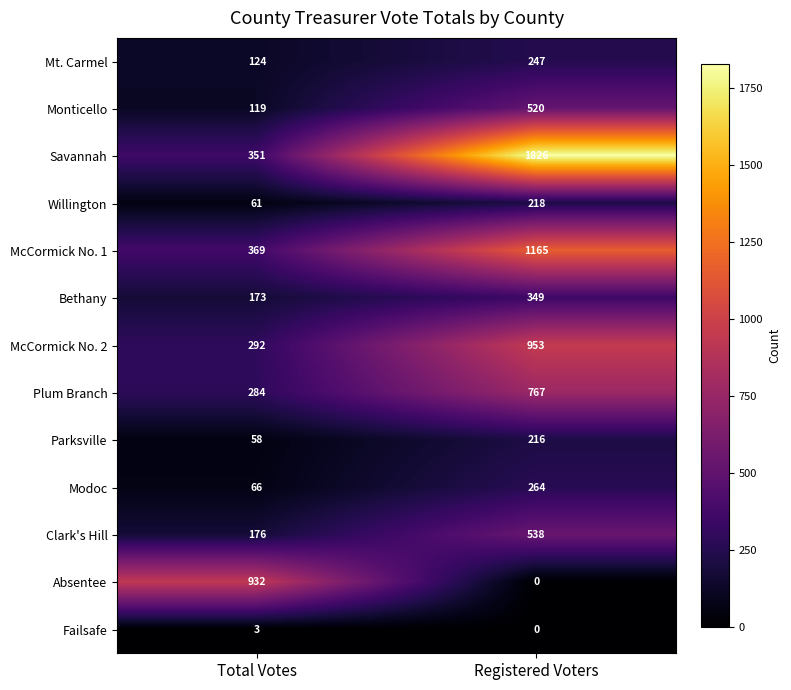

The value of Monticello at Registered Voters is 182. True or false?

False